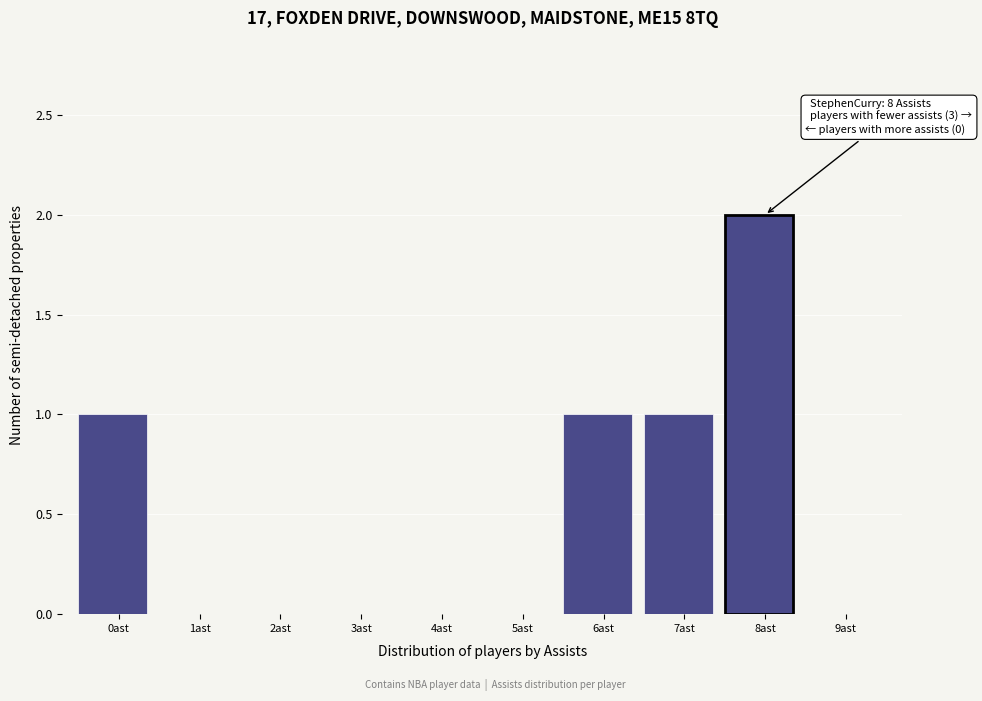

Reading right to left, list all the values displayed in this chart.

9ast=0	8ast=2	7ast=1	6ast=1	5ast=0	4ast=0	3ast=0	2ast=0	1ast=0	0ast=1